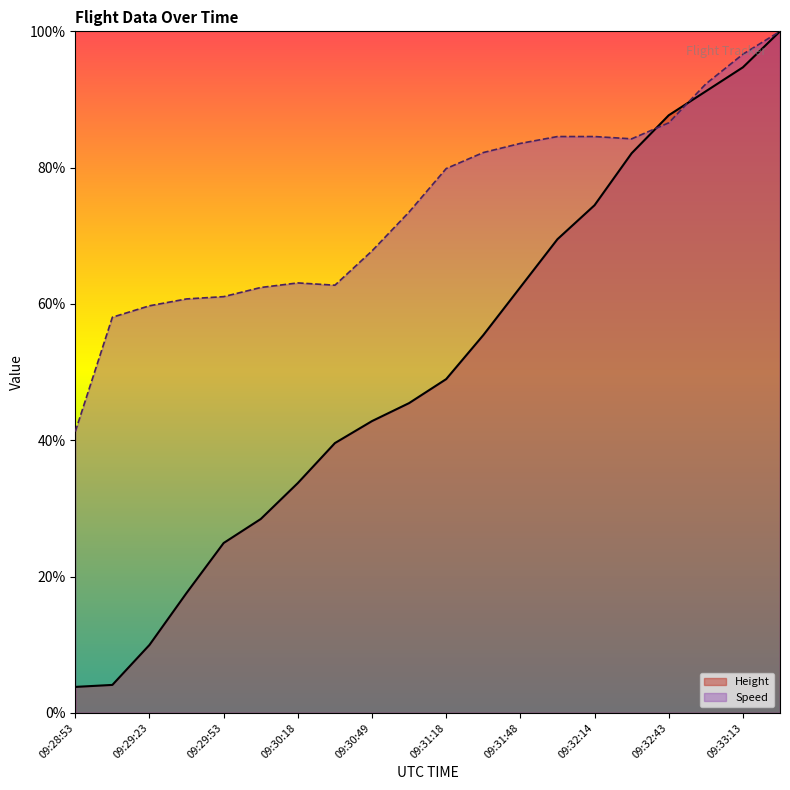

Reading left to right, transcribe all the data shown in this chart.

Height (line): 3.8	4.1	10.0	17.6	24.9	28.4	33.7	39.6	42.8	45.5	49.0	55.4	62.5	69.5	74.5	82.1	87.7	91.2	94.7	100.0
Speed (line): 41.3	58.1	59.7	60.7	61.1	62.4	63.1	62.8	67.8	73.5	79.9	82.2	83.6	84.6	84.6	84.2	86.6	92.3	96.6	100.0